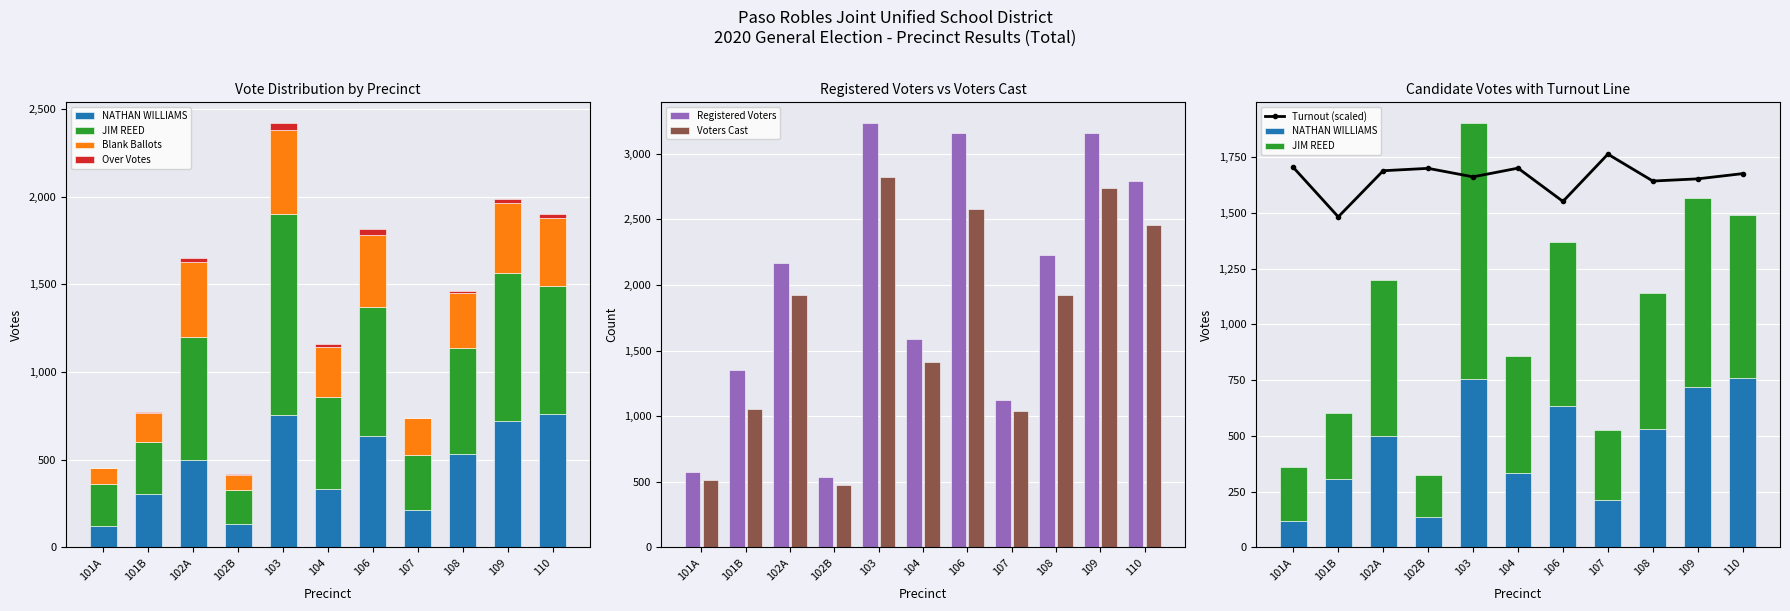

Reading left to right, transcribe all the data shown in this chart.

NATHAN WILLIAMS: 101A=120	101B=305	102A=500	102B=135	103=754	104=332	106=633	107=213	108=530	109=720	110=758
JIM REED: 101A=239	101B=298	102A=699	102B=190	103=1148	104=526	106=737	107=312	108=609	109=847	110=734
Blank Ballots: 101A=94	101B=161	102A=429	102B=86	103=477	104=284	106=411	107=211	108=309	109=399	110=384
Over Votes: 101A=0	101B=8	102A=24	102B=8	103=40	104=16	106=32	107=0	108=16	109=20	110=24
Registered Voters: 101A=575	101B=1354	102A=2167	102B=535	103=3232	104=1584	106=3160	107=1122	108=2228	109=3154	110=2791
Voters Cast: 101A=515	101B=1055	102A=1924	102B=478	103=2823	104=1416	106=2577	107=1040	108=1924	109=2740	110=2459